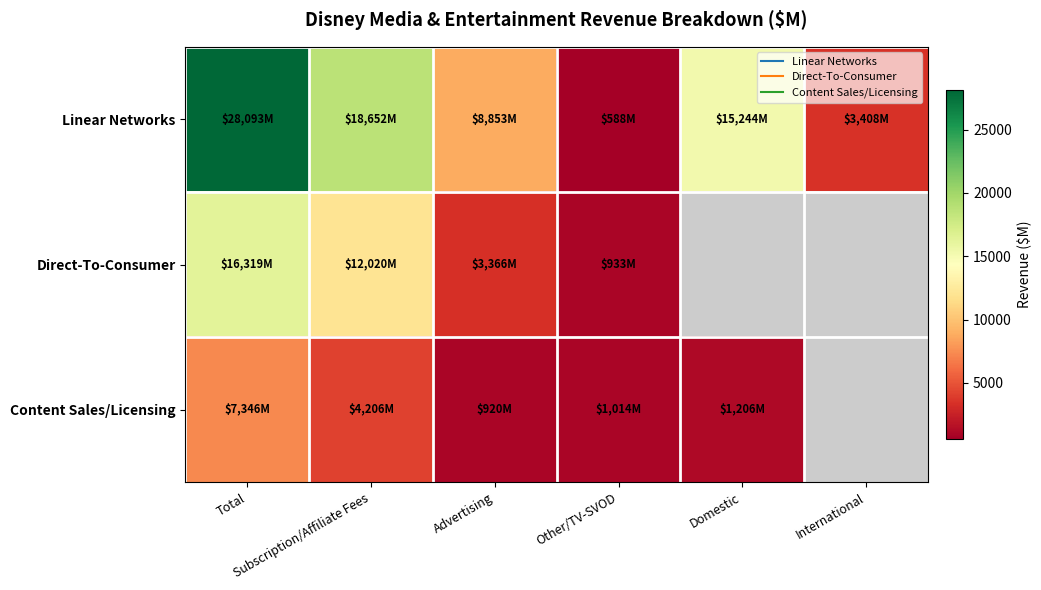

Which has a higher value, Subscription/Affiliate Fees or International?

Subscription/Affiliate Fees